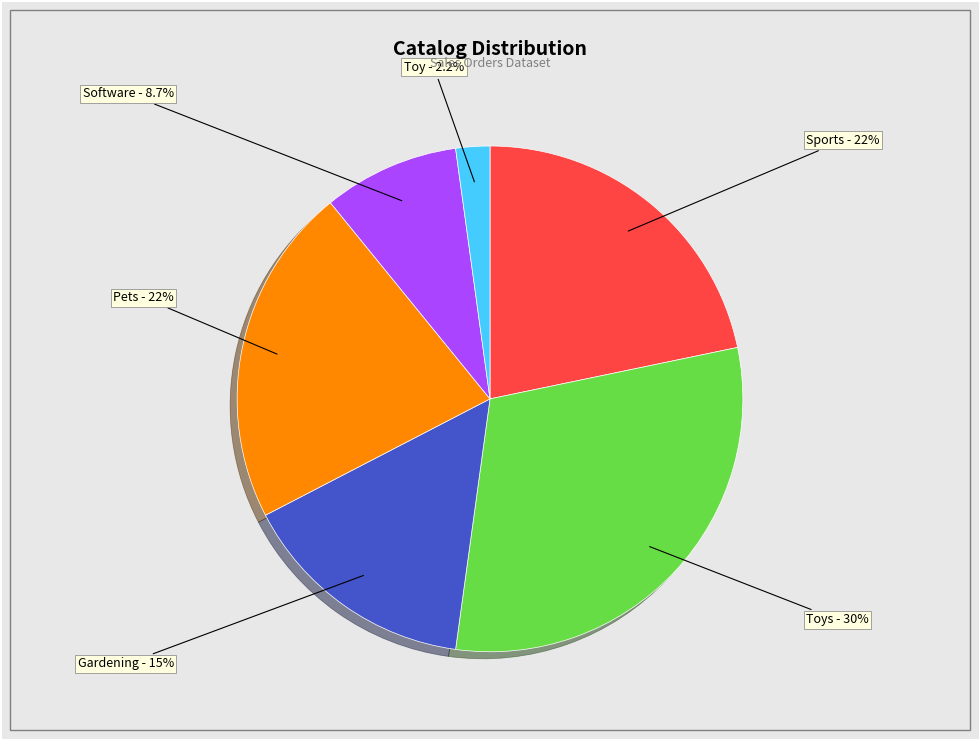

Is there any slice that represents more than half of the pie?

No